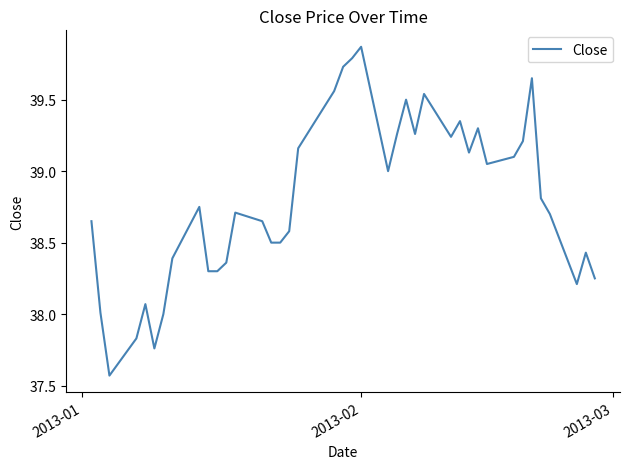

What is the difference between the maximum and minimum values?

2.3